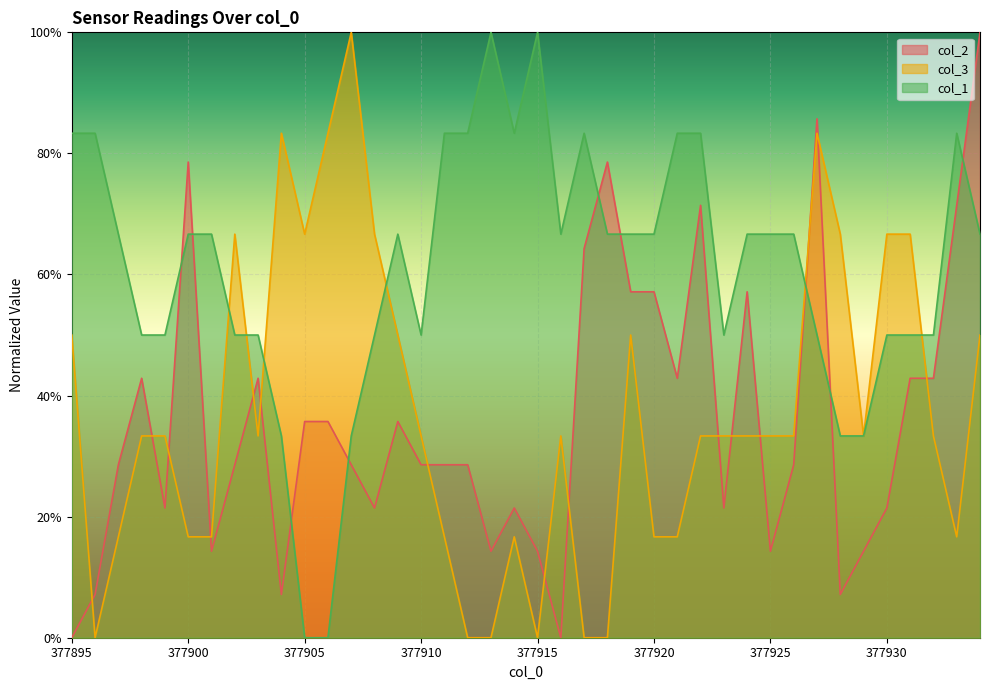

What is the total value across all series at 377925?

1.1